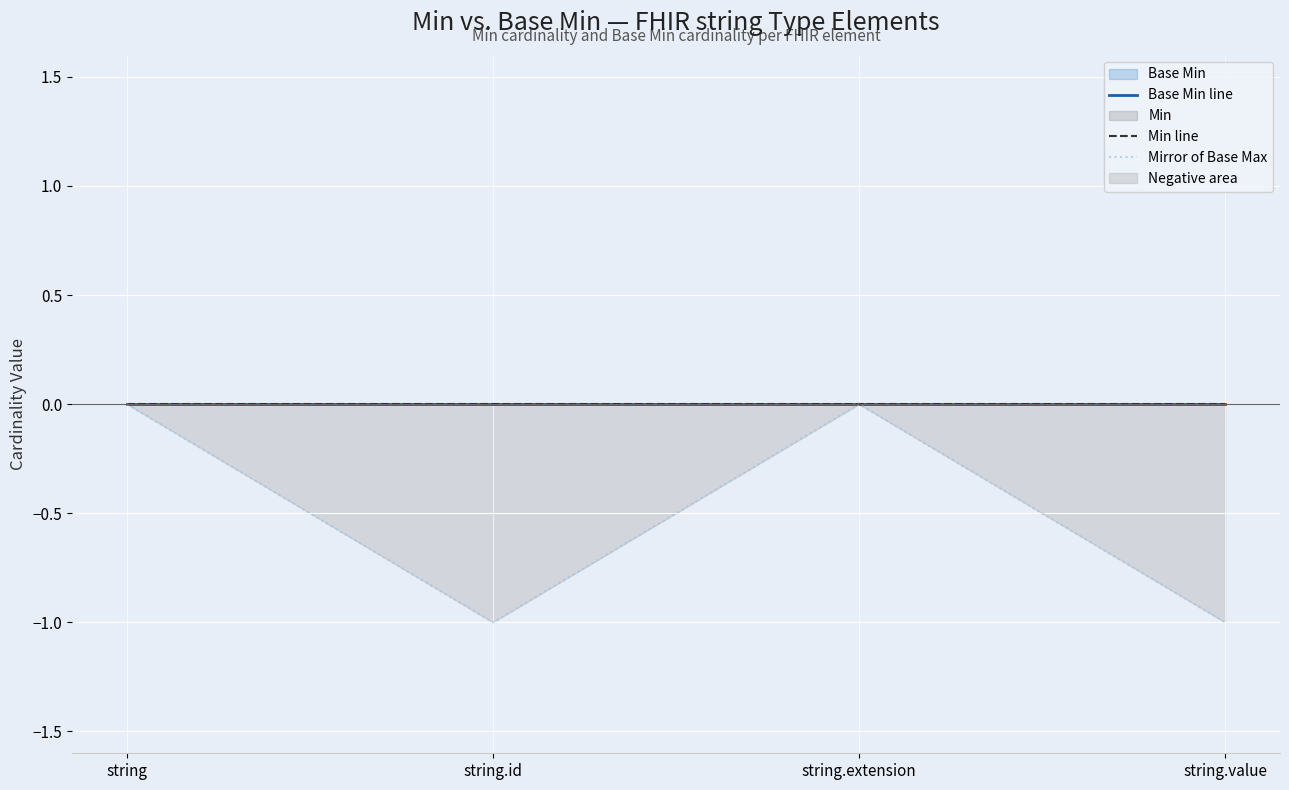

At which category is the sum across all series the highest?

string